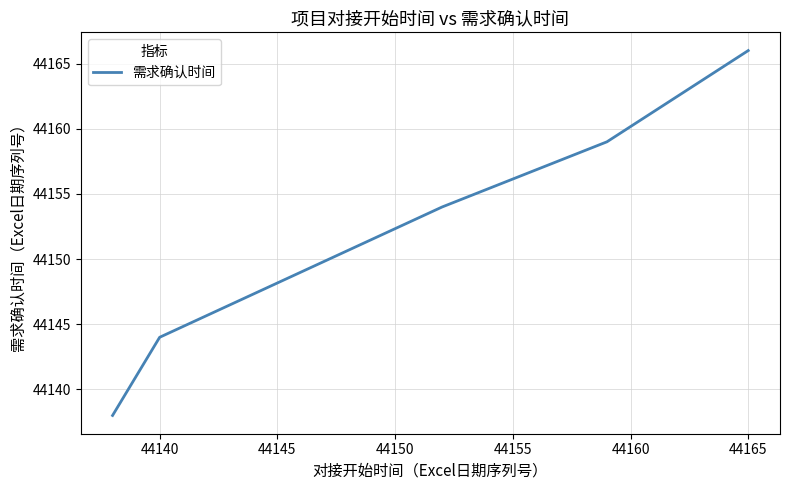

What is the minimum value shown in the chart?

44138